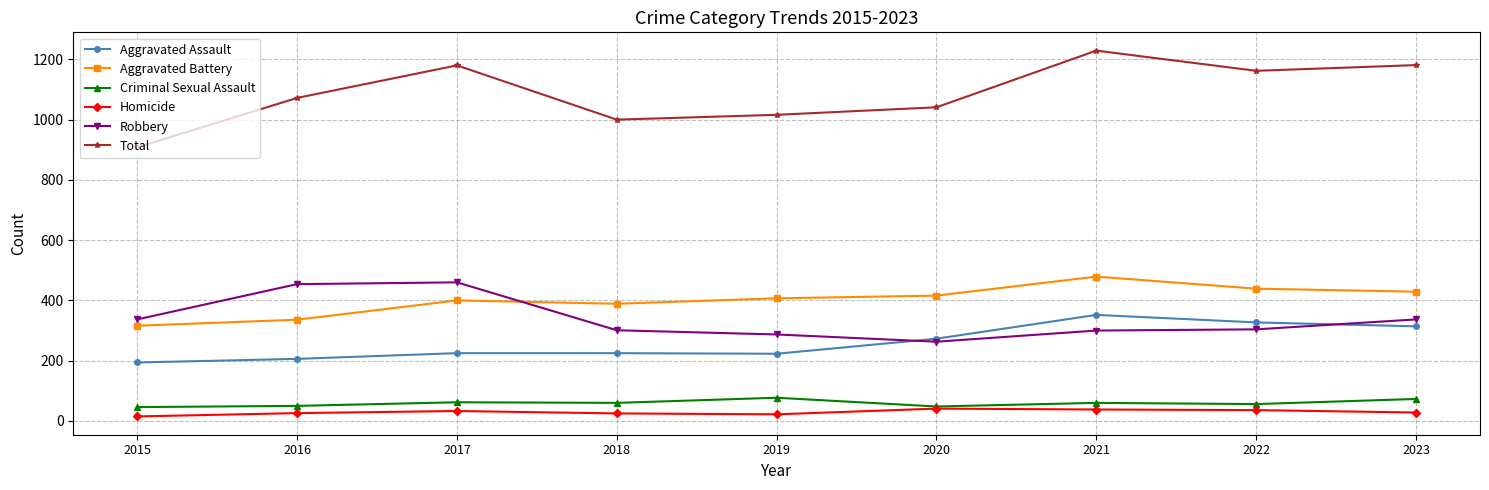

True or false: Criminal Sexual Assault has more than 0 points higher than both neighbors.

True